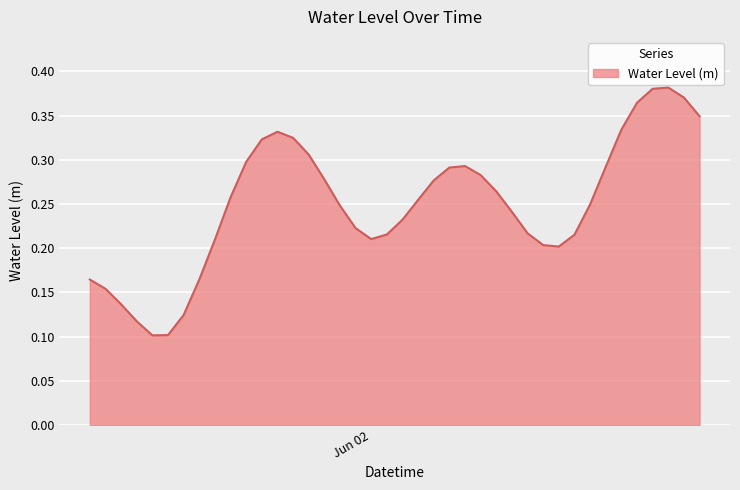

What is the difference between the maximum and minimum values?

0.3